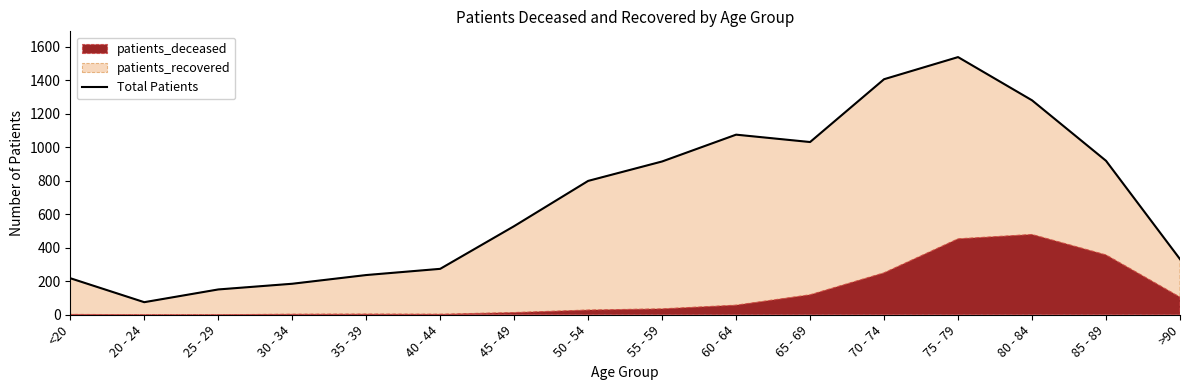

True or false: the data has more than 0 interior local peaks.

True